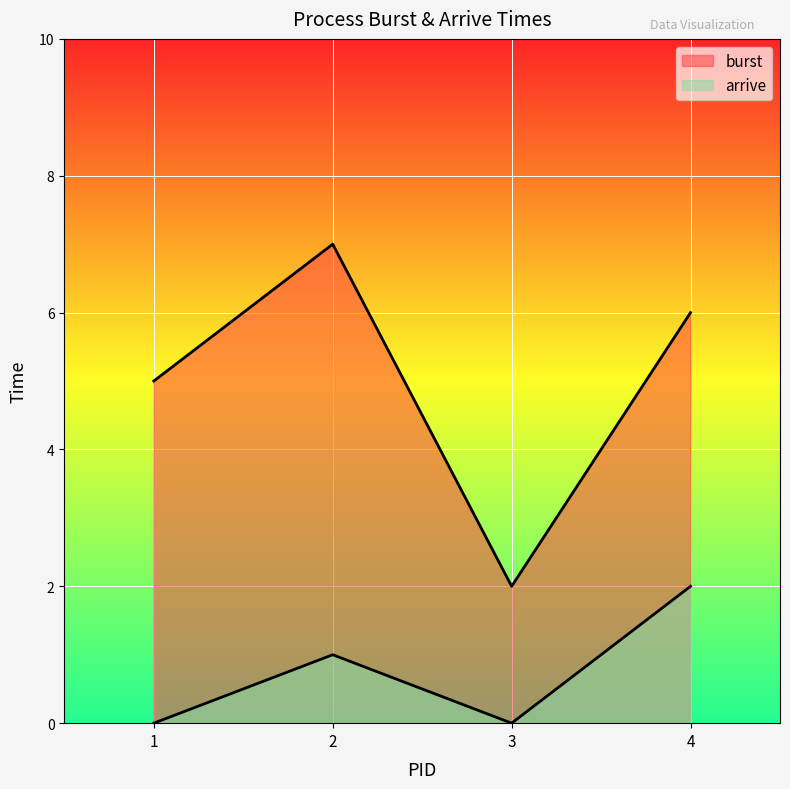

What are all the series names shown in the legend?

burst, arrive